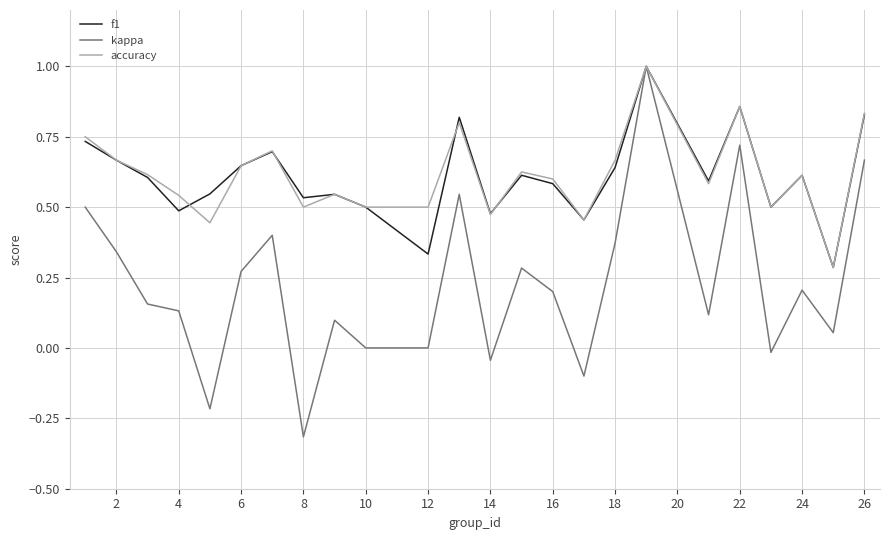

What is the smallest value displayed?

-0.3